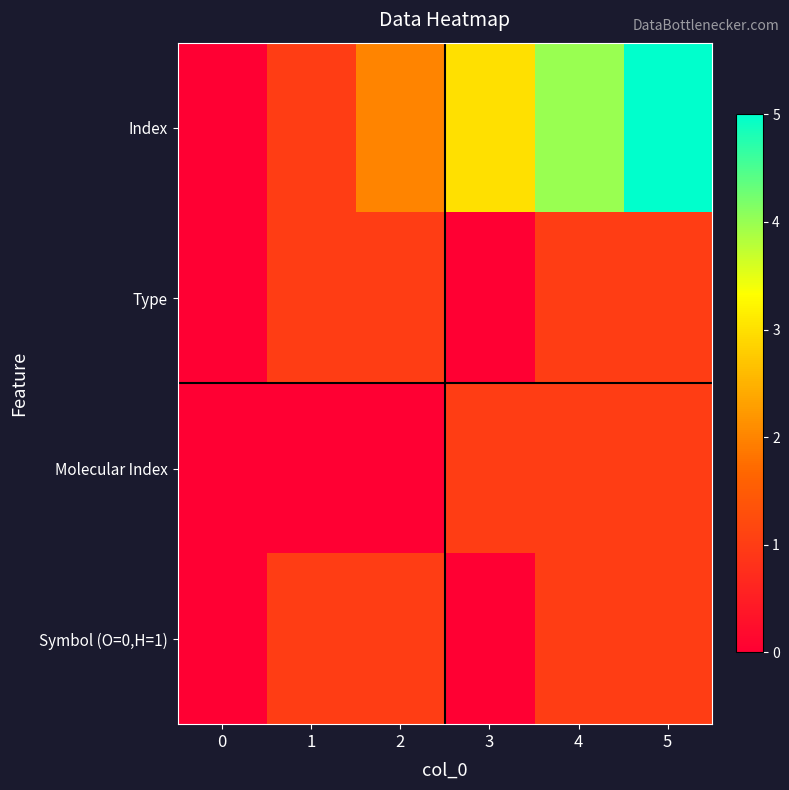

Which series has the largest total across all categories?

Index